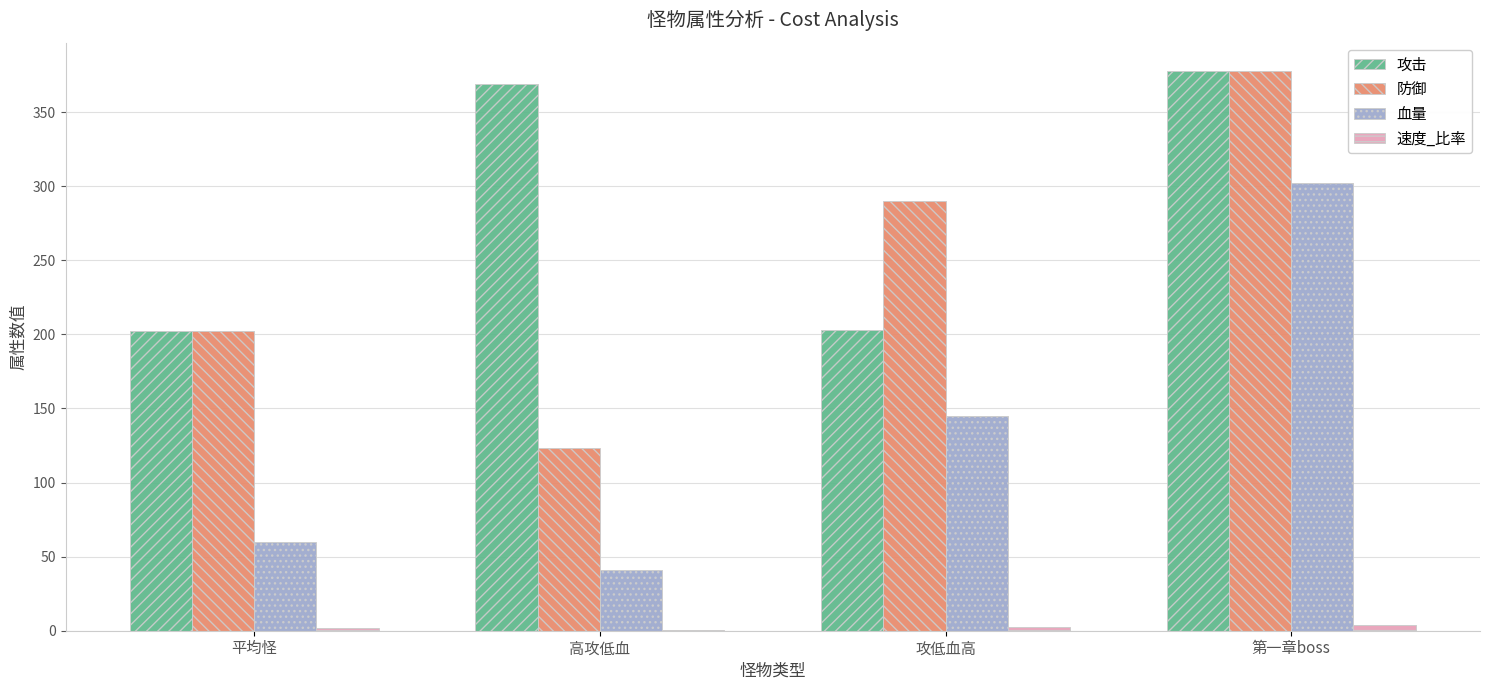

The 血量 series shows 192.4 at 攻低血高. True or false?

False